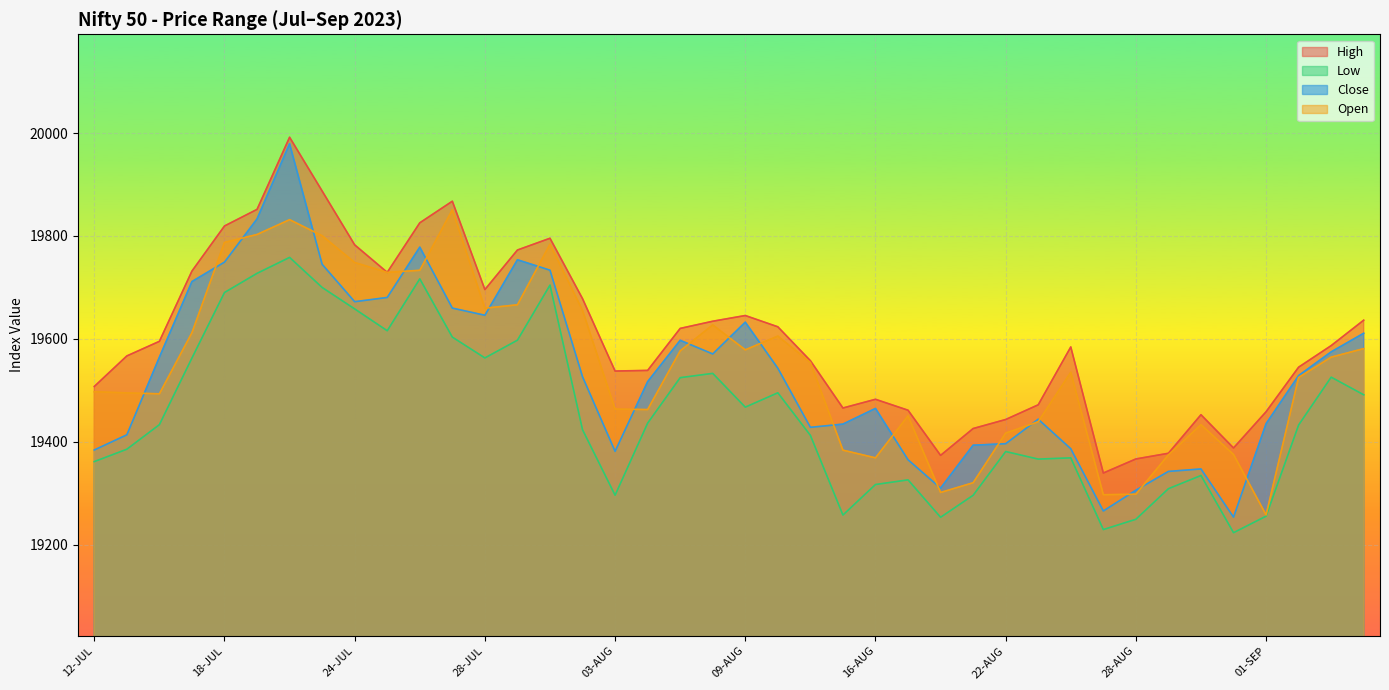

In Close, how many points are higher than both neighbors (excluding endpoints)?

8